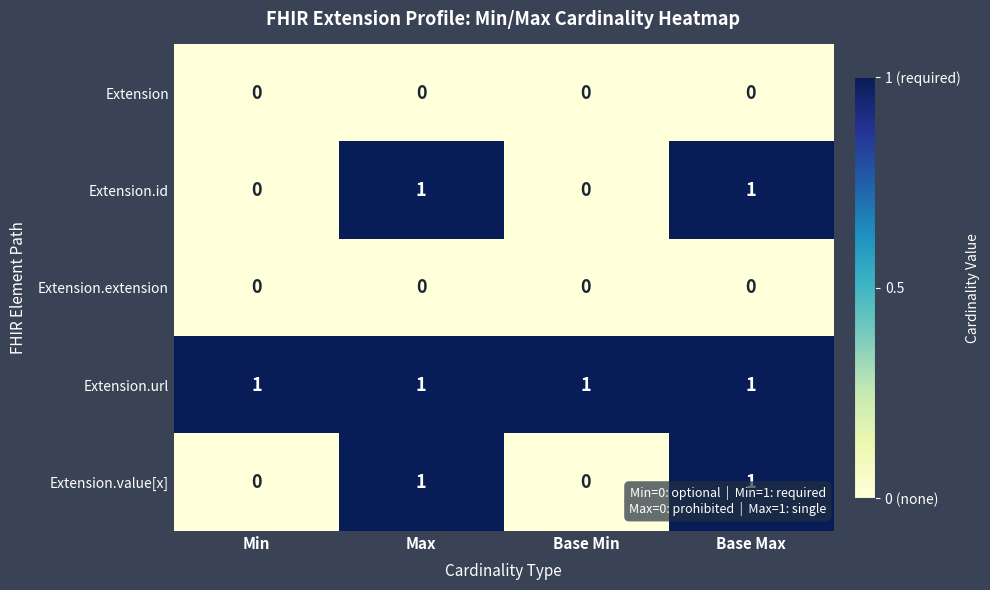

The Extension.value[x] series shows 0 at Base Min. True or false?

True